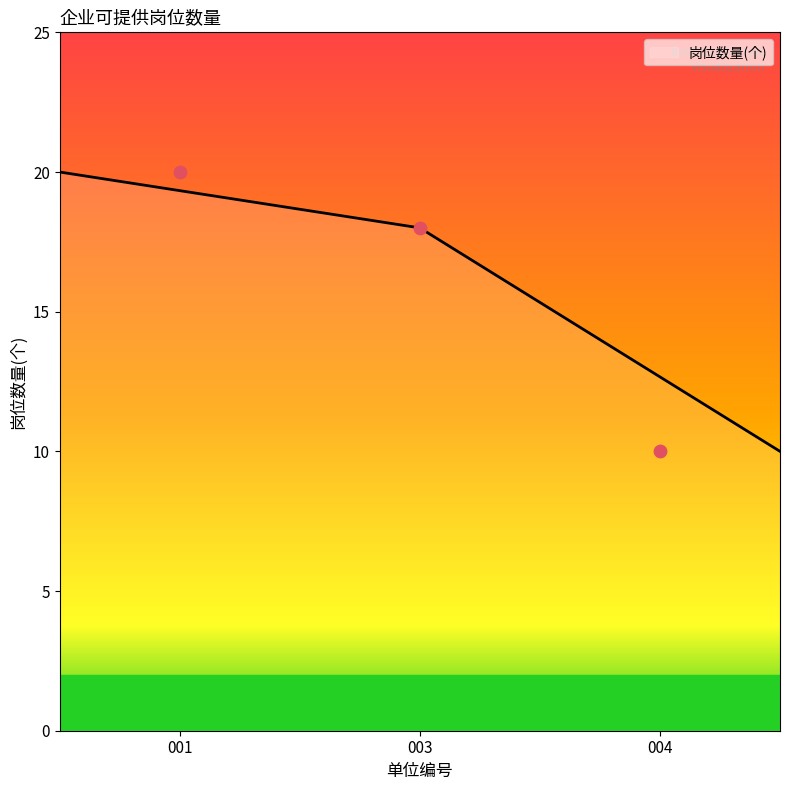

What is the ratio of the value at 001 to the value at 003?

1.1